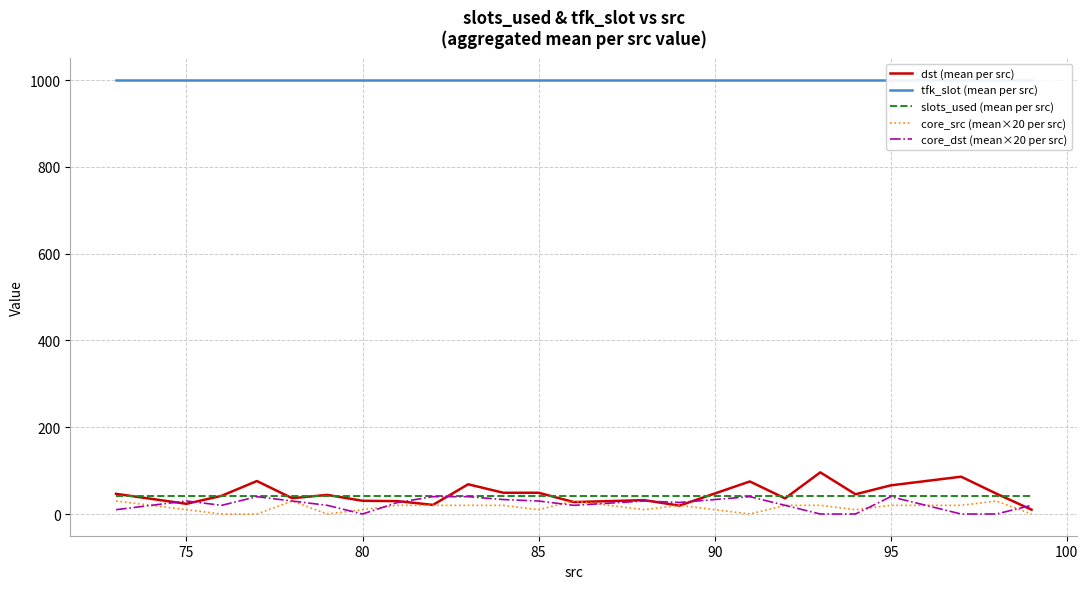

What is the highest value of the dst (mean per src) series?

96.0